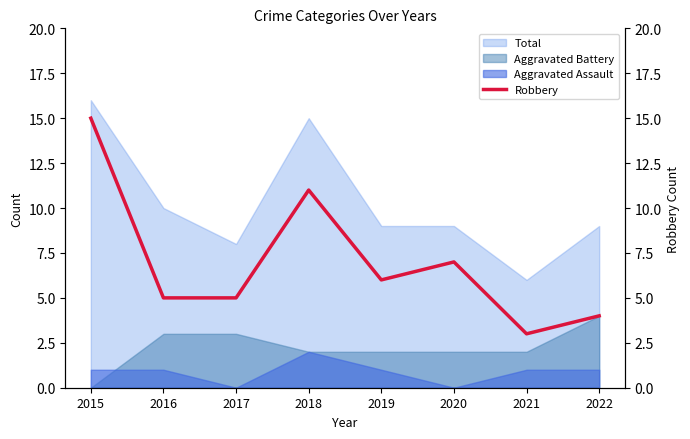

Count the number of values greater than 6.

3